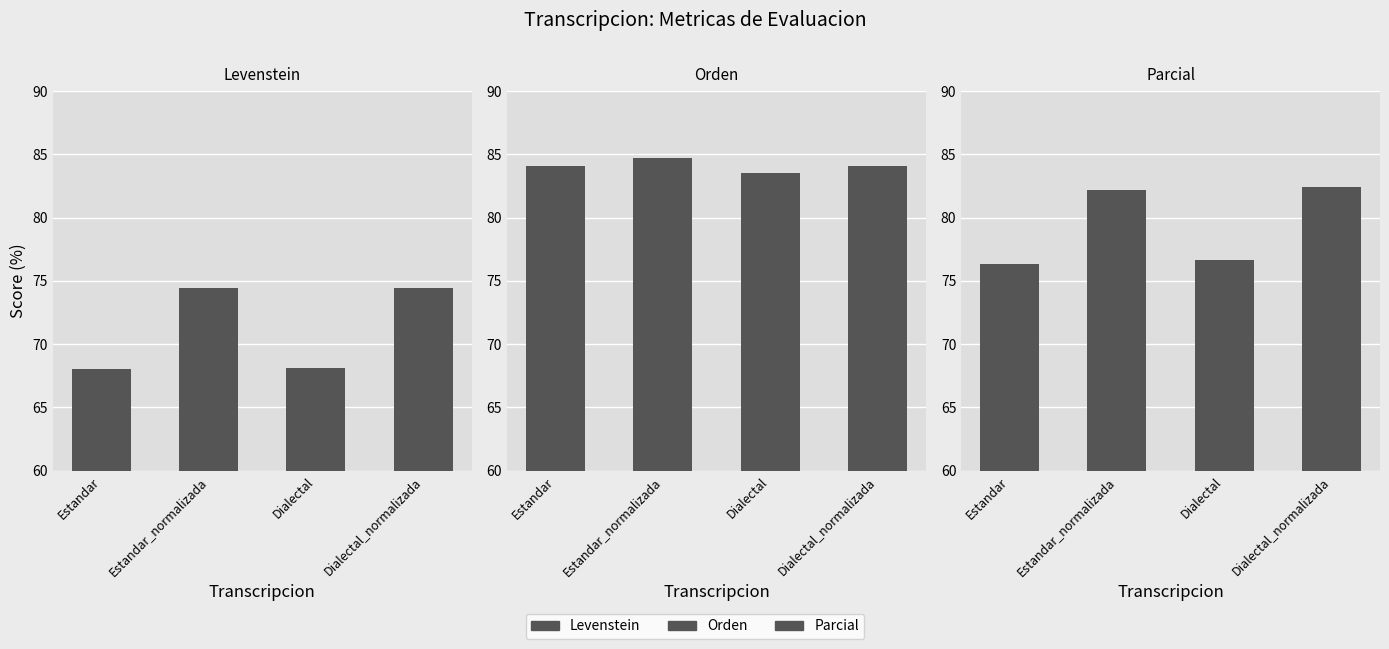

Rank the series by their maximum value, from lowest to highest.

Levenstein, Parcial, Orden